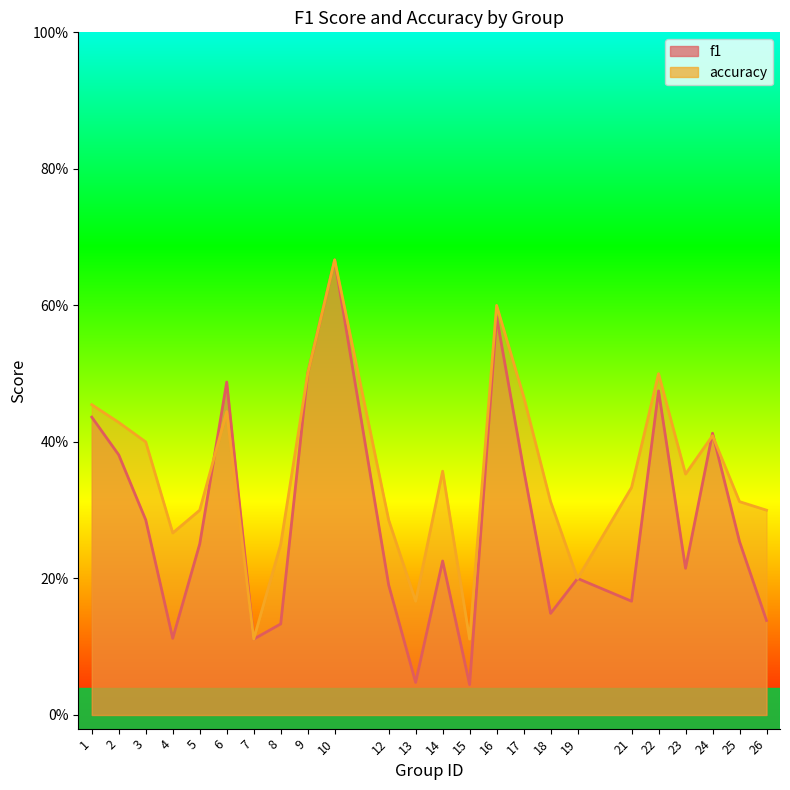

What is the difference between the highest and lowest values at 21?

0.2